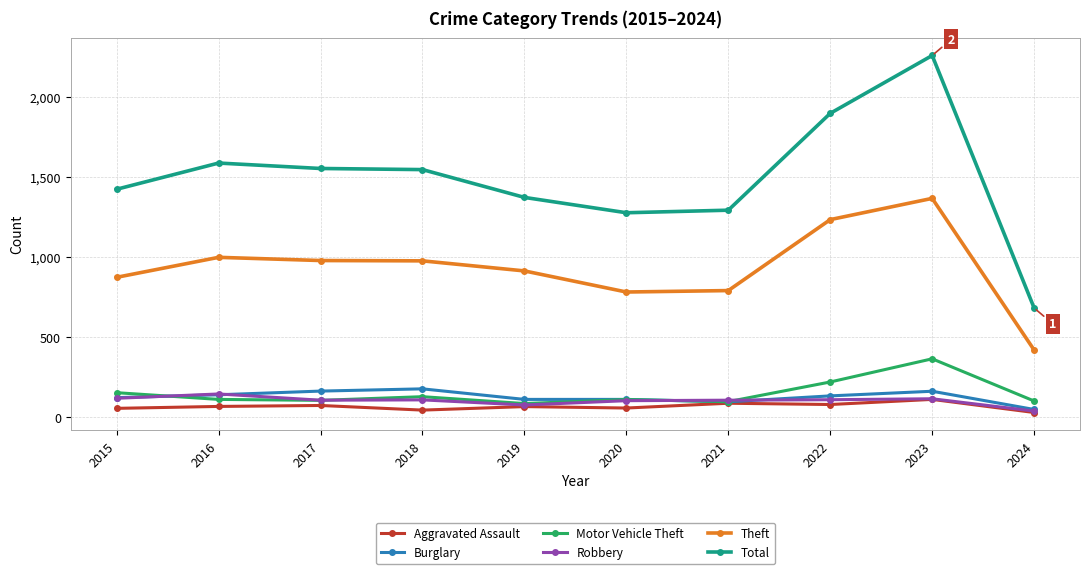

Where does the Theft series first go above 977?

2016